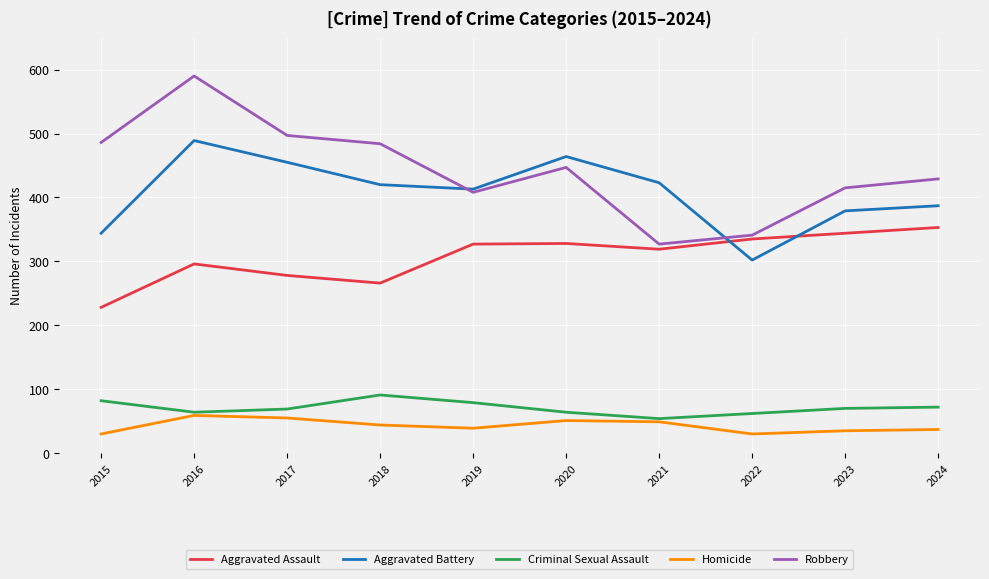

True or false: Aggravated Battery and Homicide intersect in this chart.

False